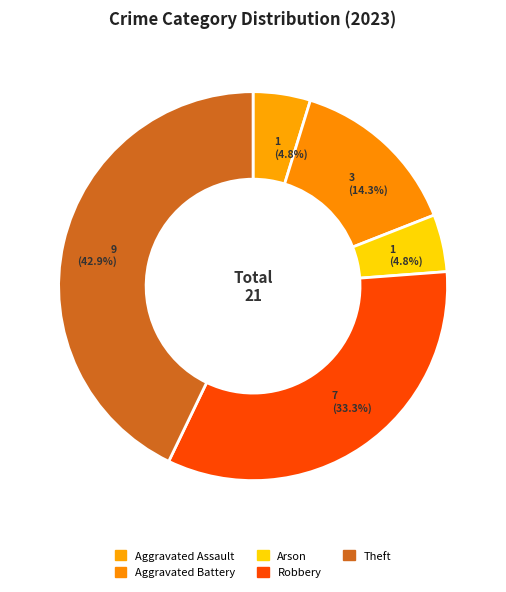

The Arson slice represents 15% of the pie. True or false?

False